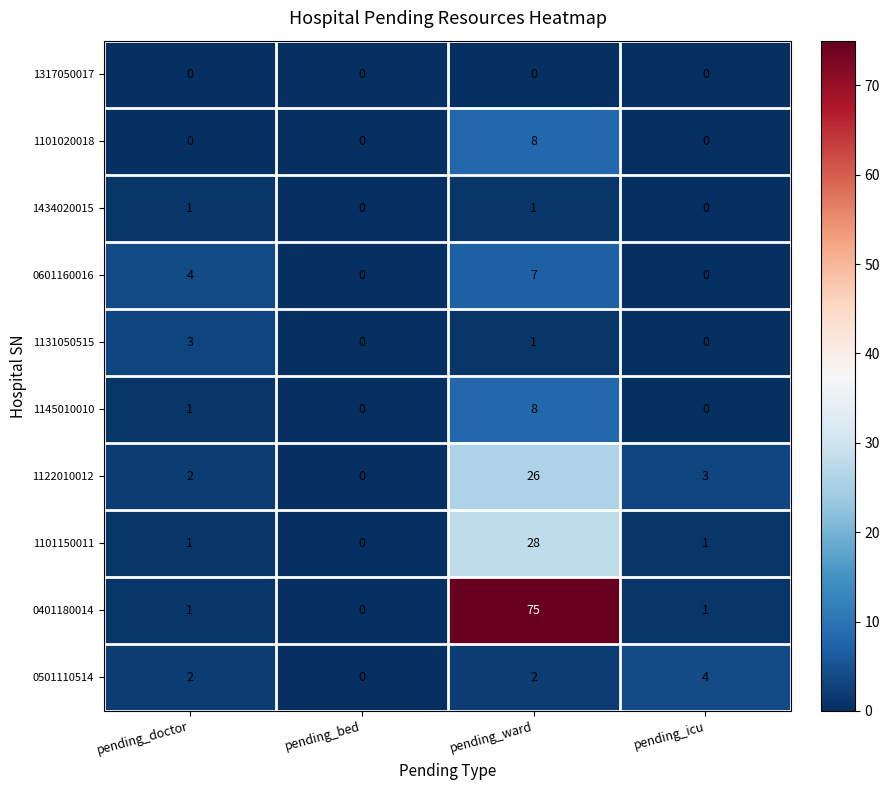

What is the total value across all series at pending_ward?

156